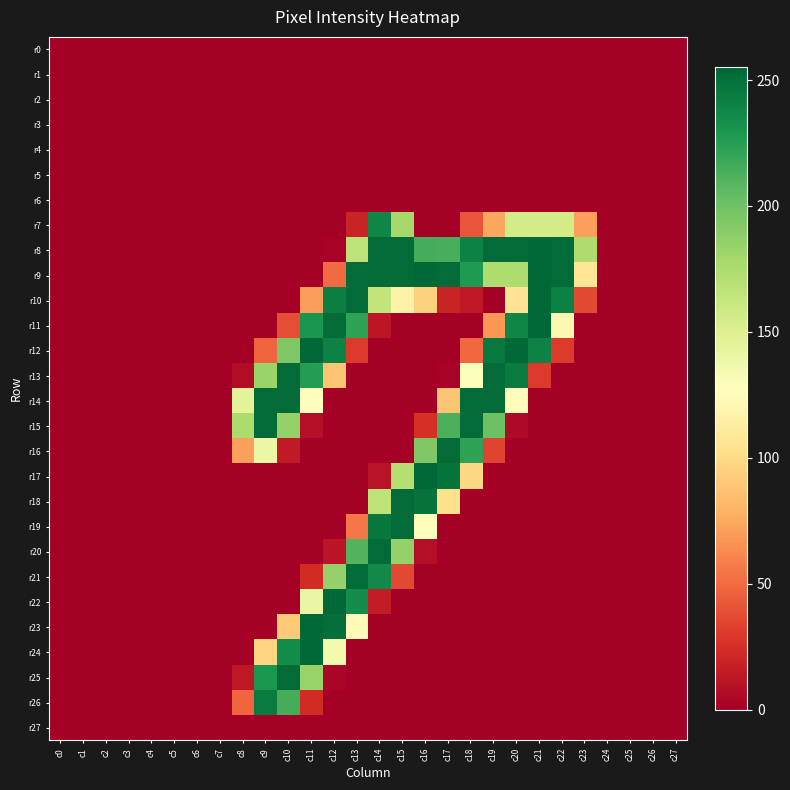

Which series has the largest range (max minus min)?

r12